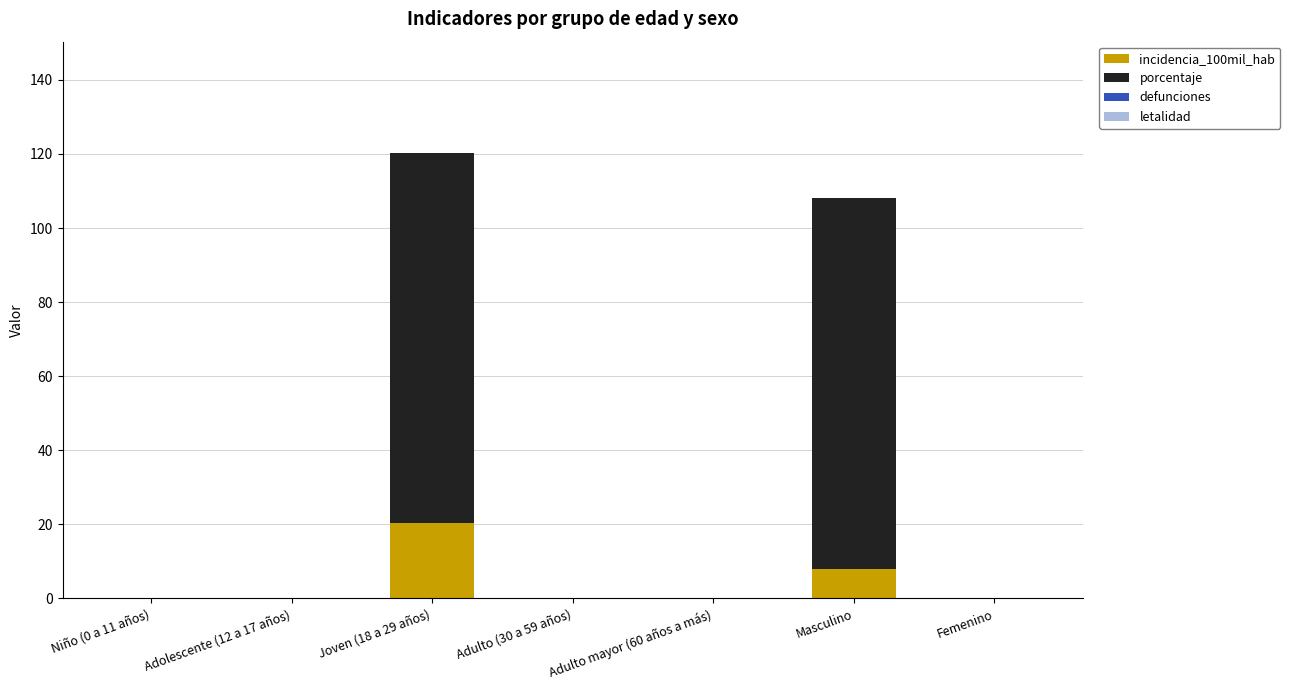

The incidencia_100mil_hab series shows 0.0 at Adolescente (12 a 17 años). True or false?

True